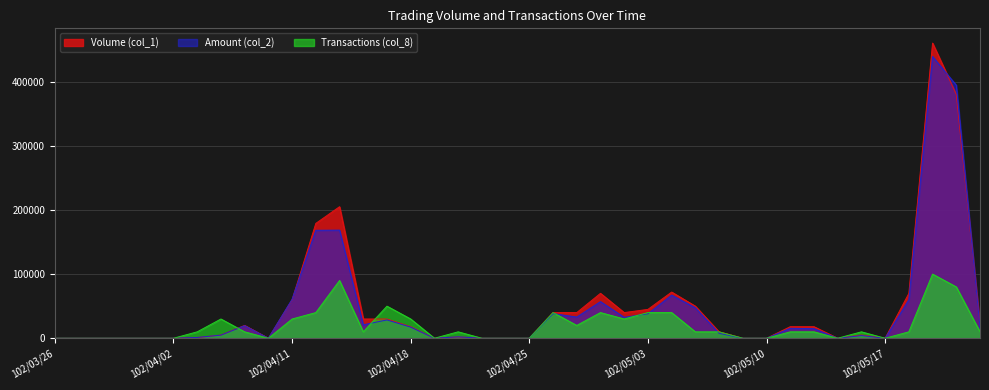

At which category is the sum across all series the highest?

102/05/21